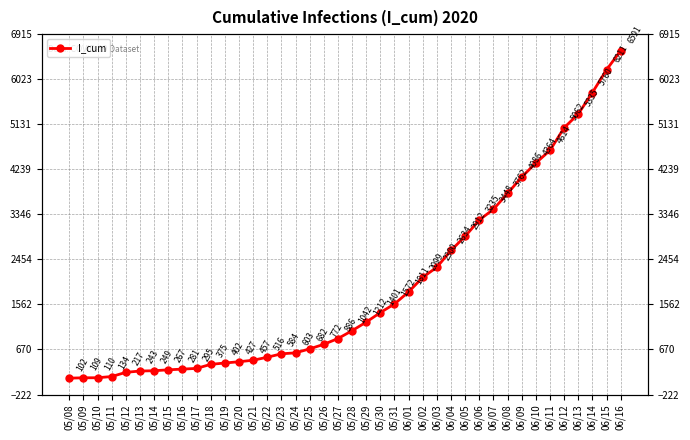

Reading right to left, extract all data points from this chart.

6591	6211	5760	5335	5062	4614	4364	4086	3762	3448	3235	2912	2634	2300	2099	1811	1572	1401	1212	1042	886	772	682	603	584	516	457	427	402	375	295	281	267	249	243	217	134	110	109	102